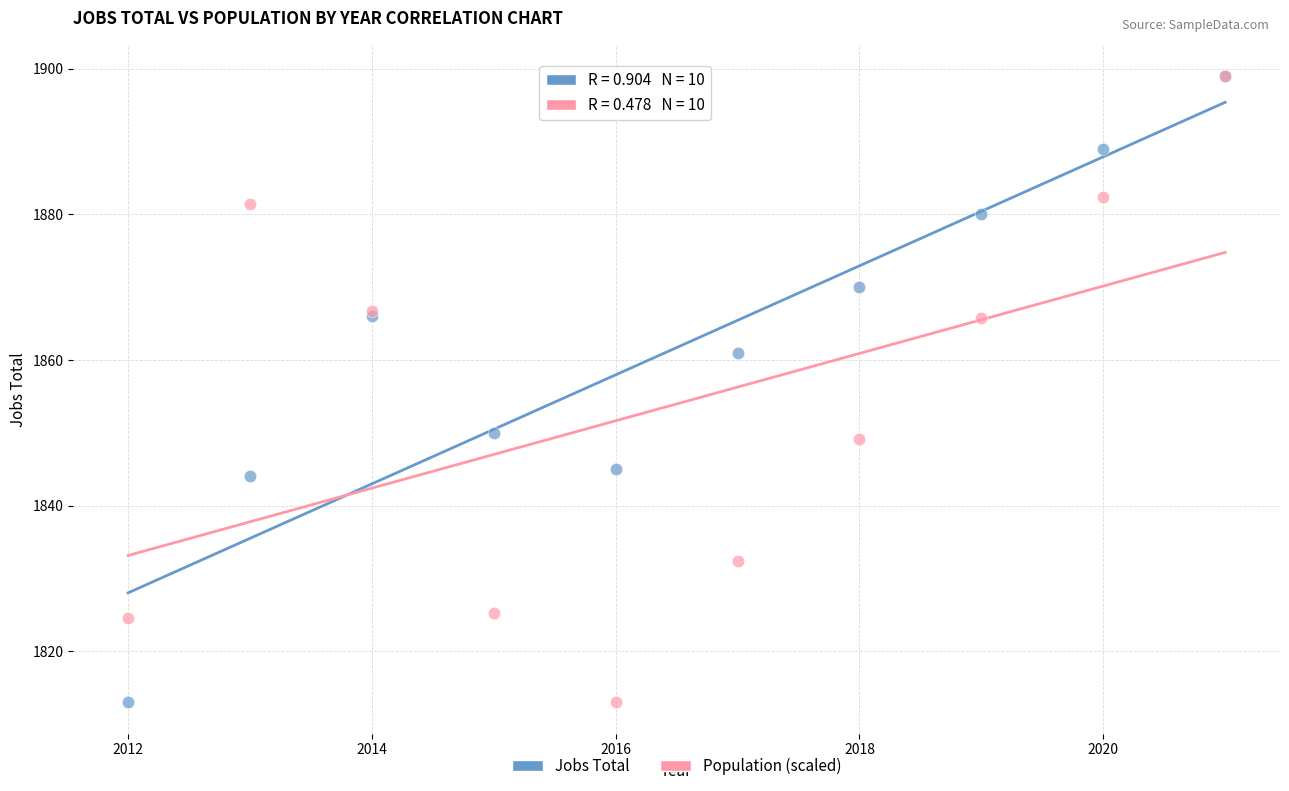

In the Population (scaled) series, what Y value is closest to 1856?

1849.2